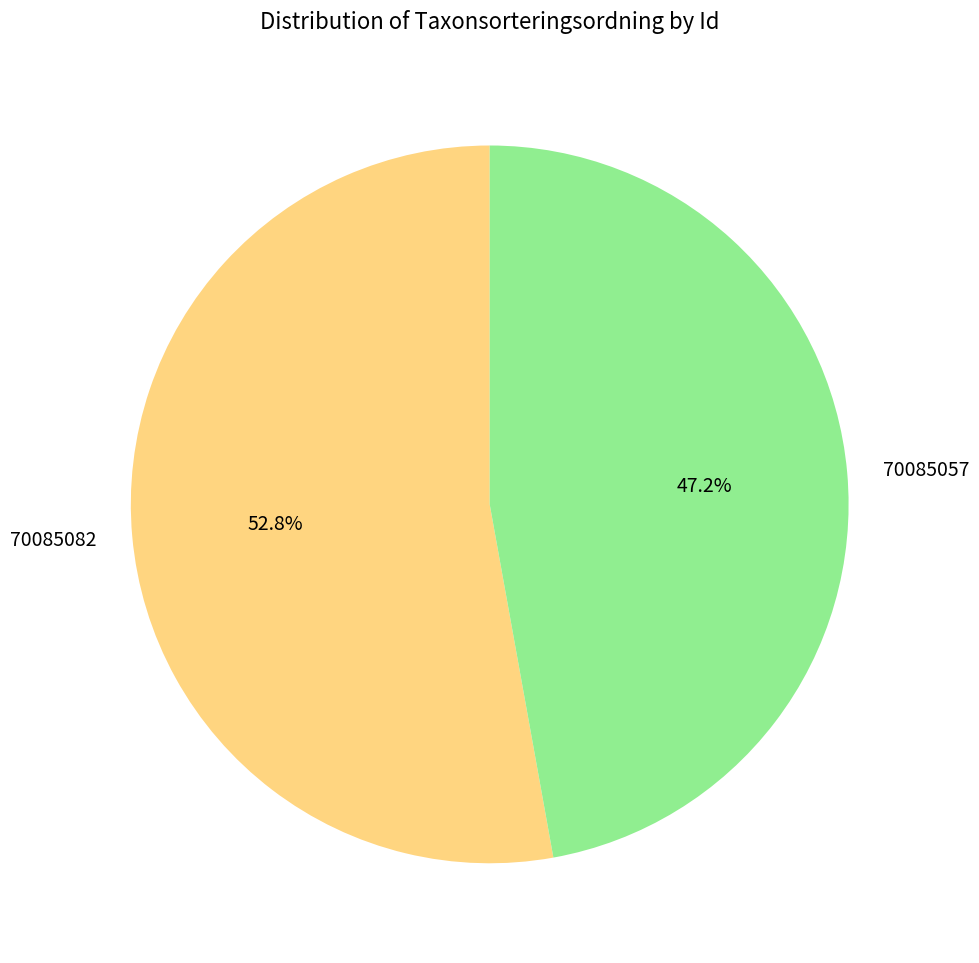

What percentage is the 70085057 slice, to the nearest percent?

47%